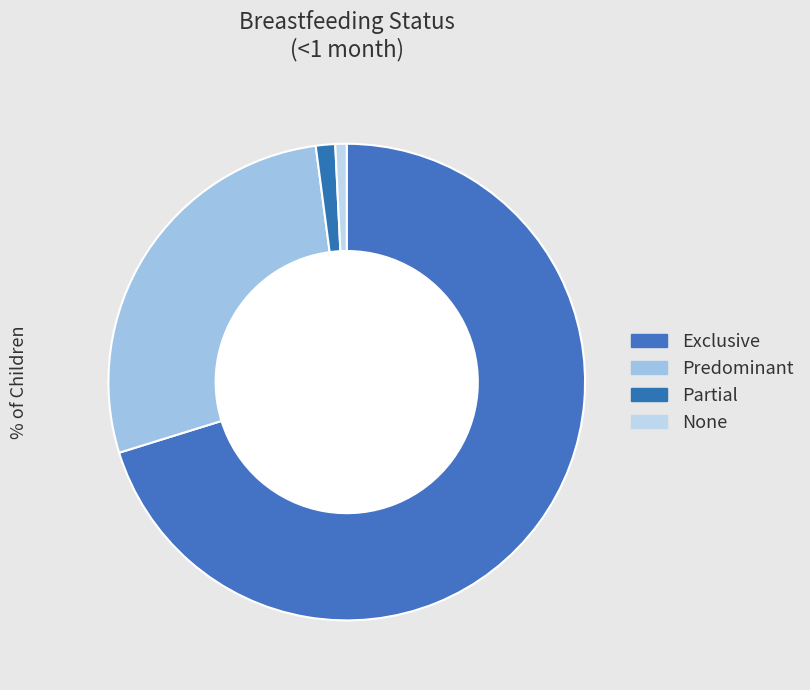

What is the largest slice in the pie chart?

Exclusive